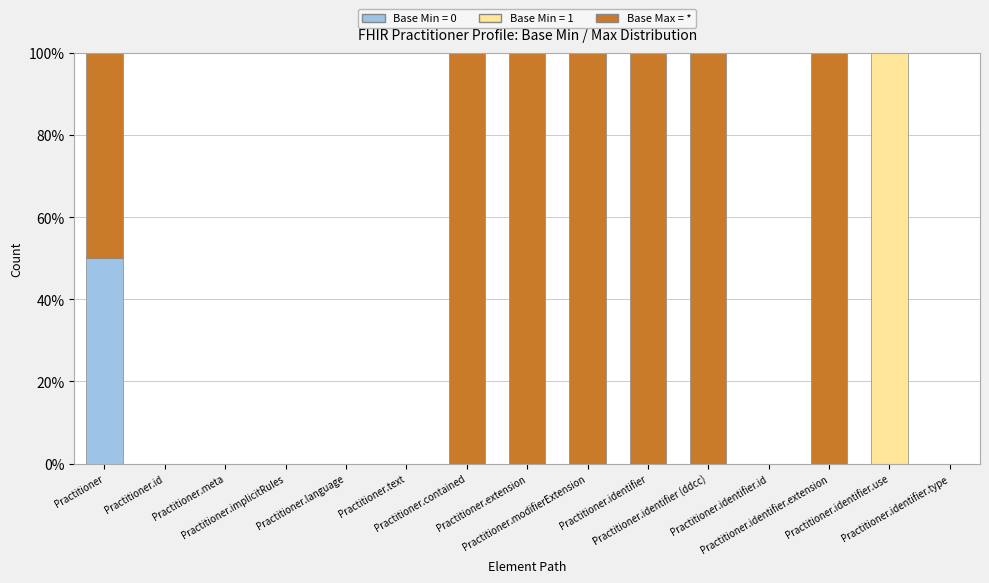

How many categories are shown in the chart?

15